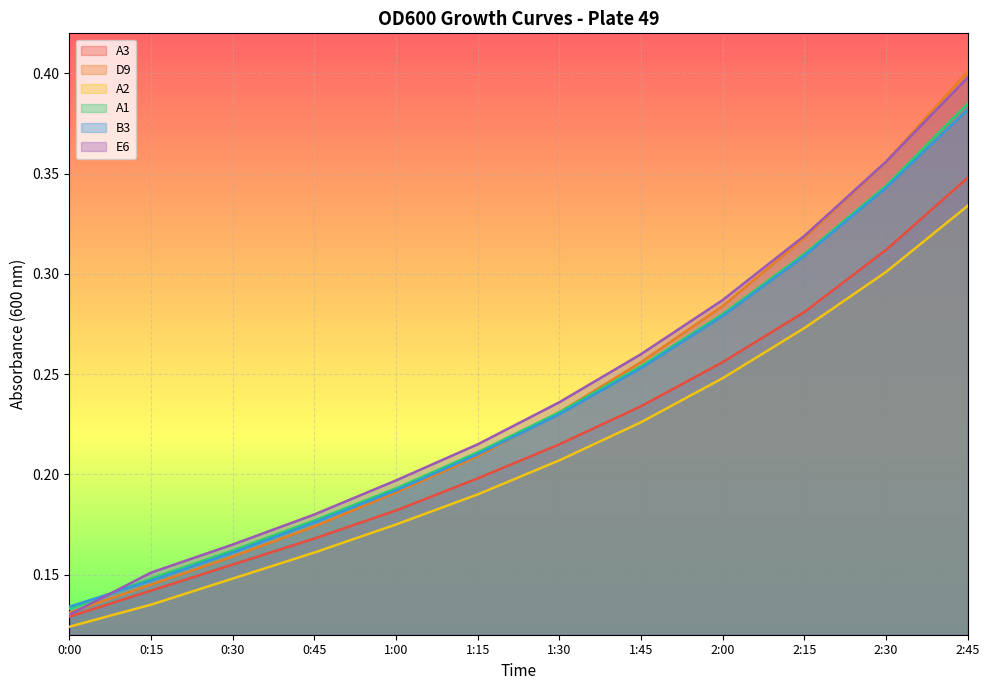

Is the value of A1 at 1:45 greater than the value of B3 at 0:00?

Yes